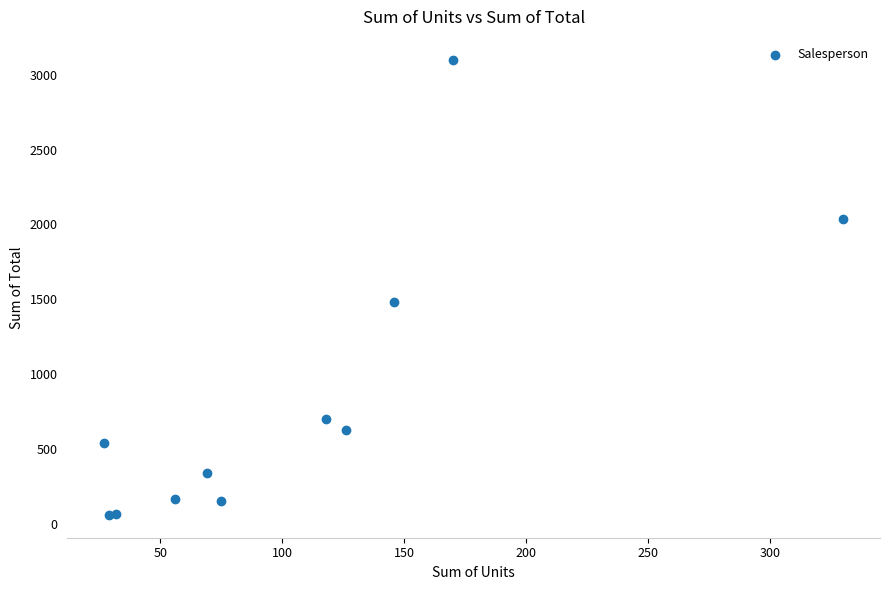

What Y value in the scatter plot is closest to 1580?

1478.5